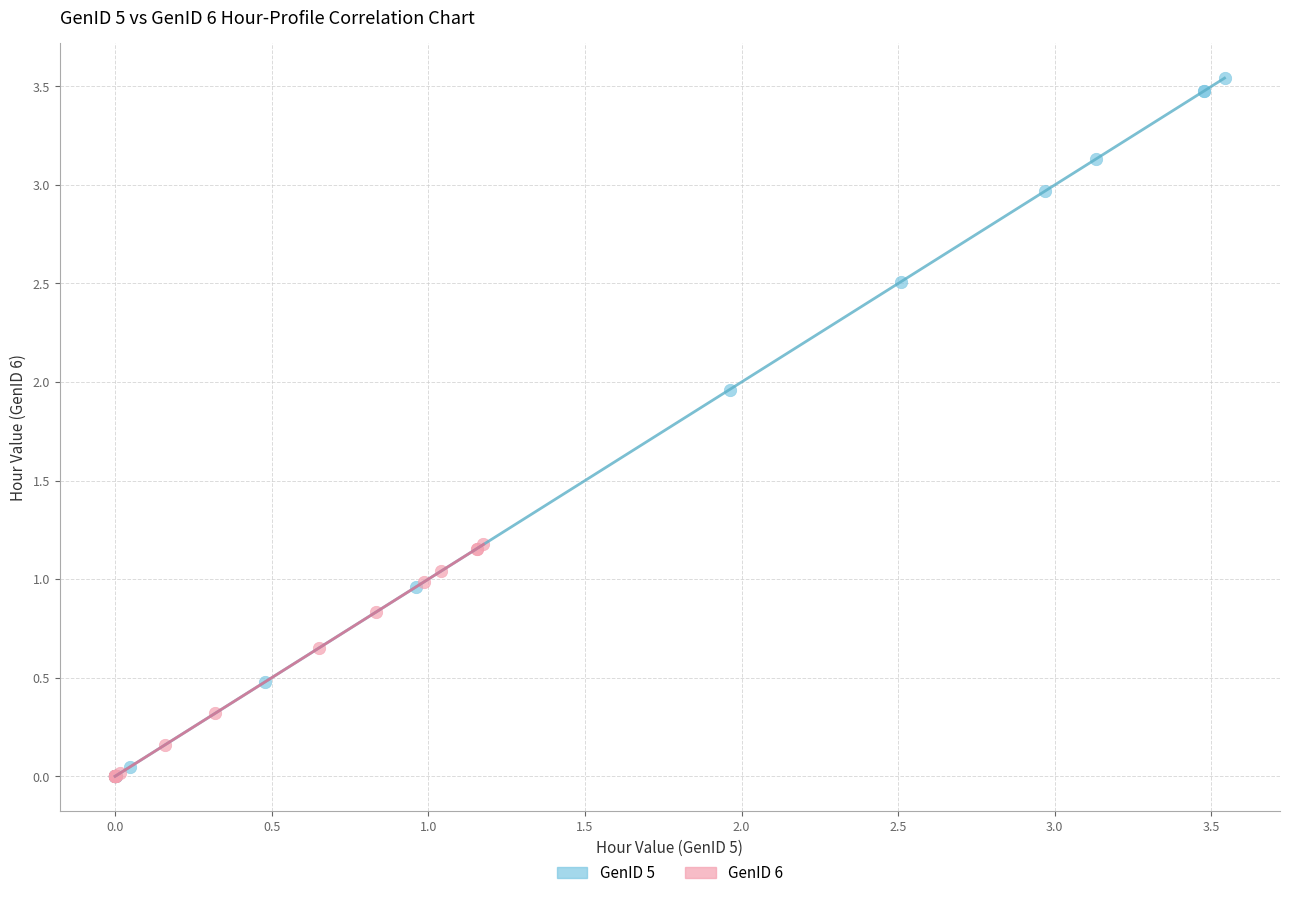

Which series reaches the maximum Y coordinate?

GenID 5